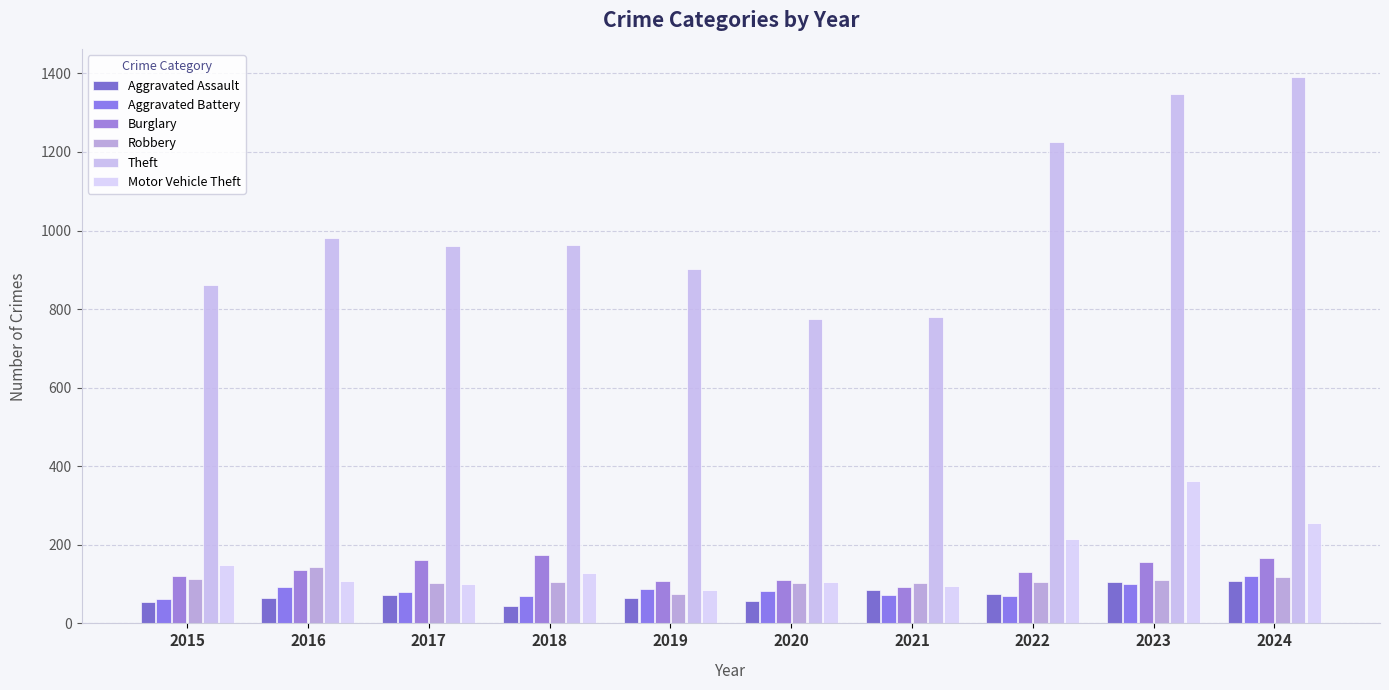

List the labels in order of Theft value, smallest first.

2020, 2021, 2015, 2019, 2017, 2018, 2016, 2022, 2023, 2024